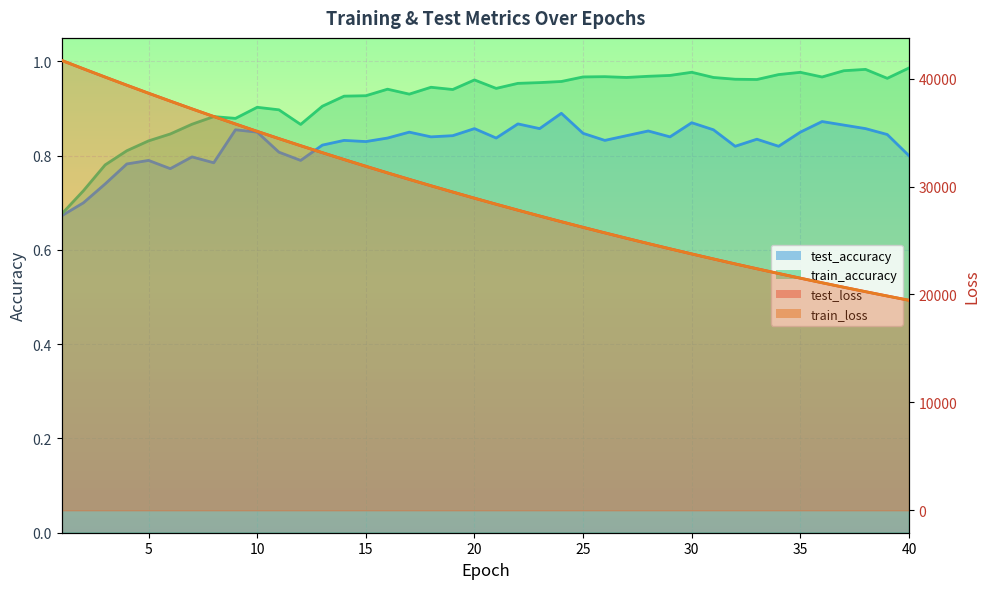

Which series has the largest total across all categories?

test_loss